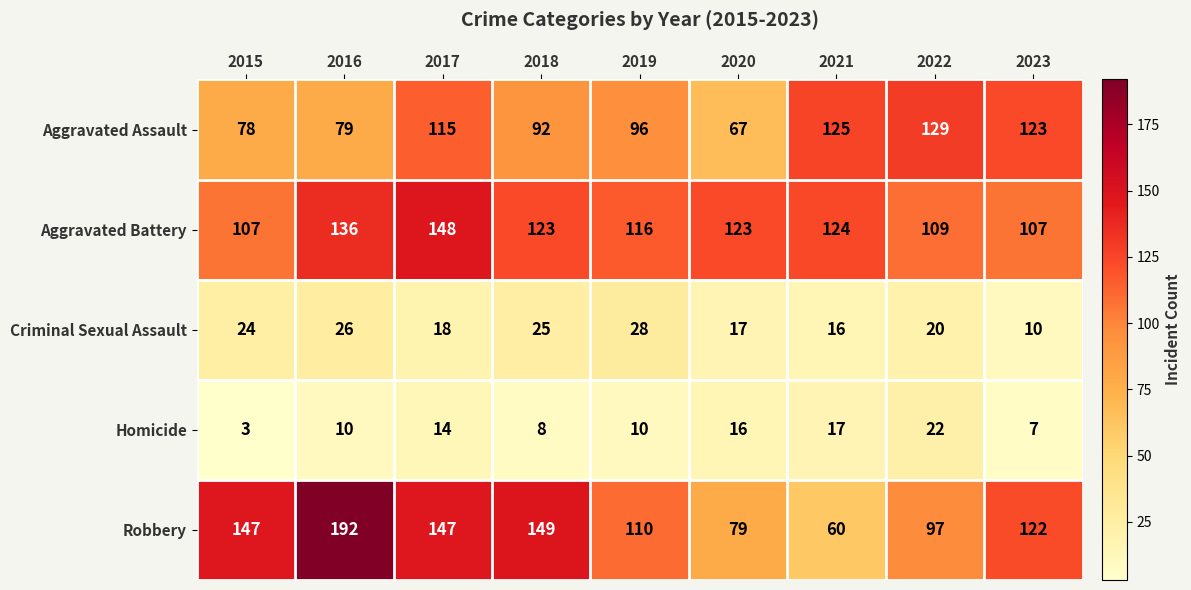

The value of Aggravated Battery at 2020 is 123. True or false?

True